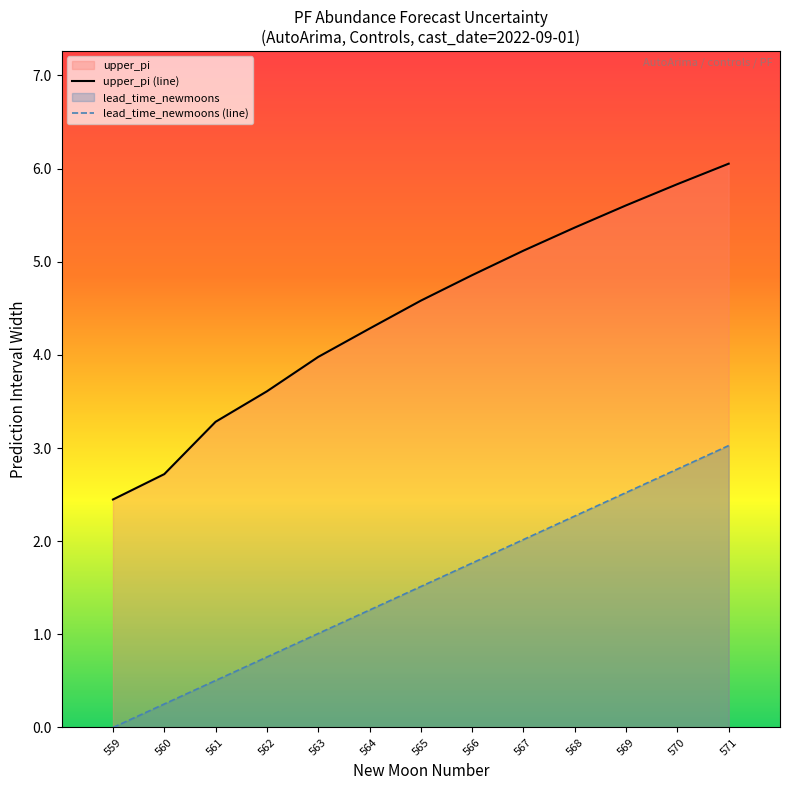

Which has a higher value, 560 or 571?

571